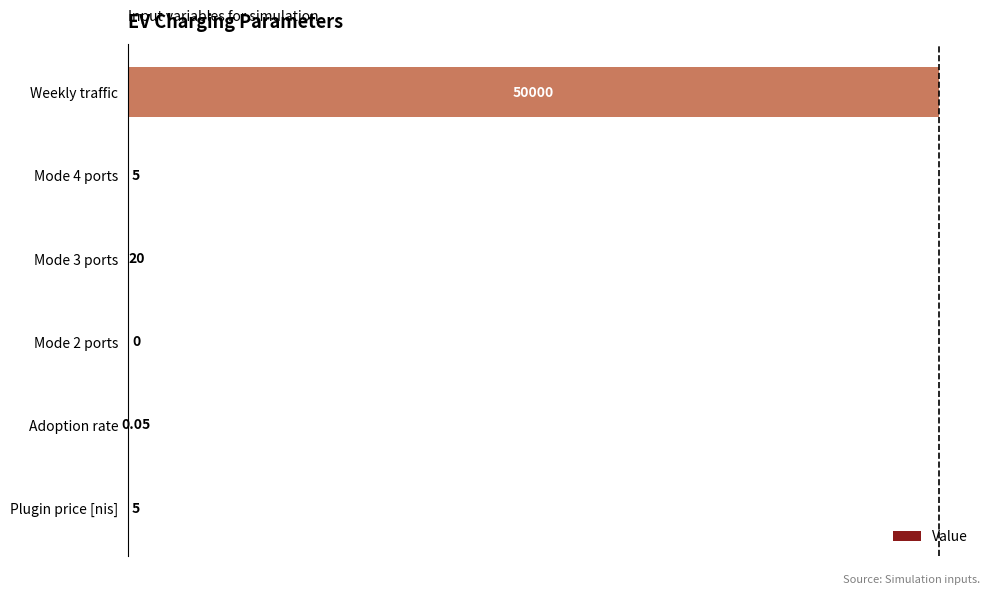

How many series are shown in this chart?

1